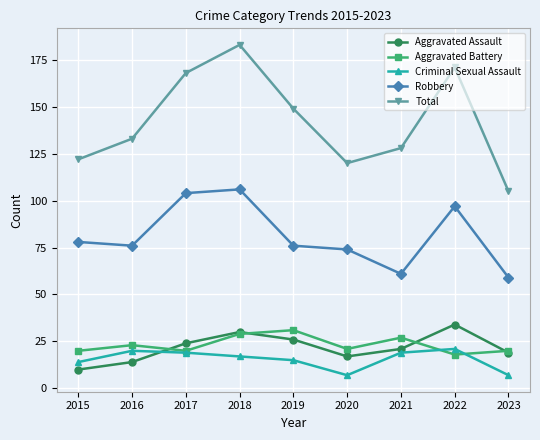

Count the number of categories in the chart.

9